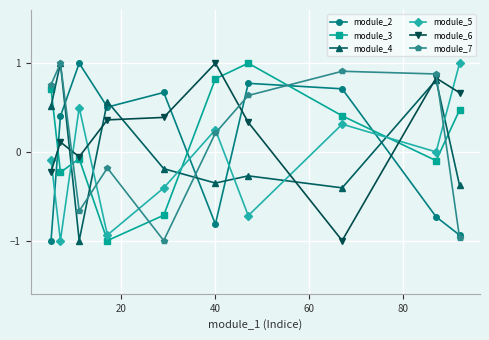

How many lines are shown in the chart?

6